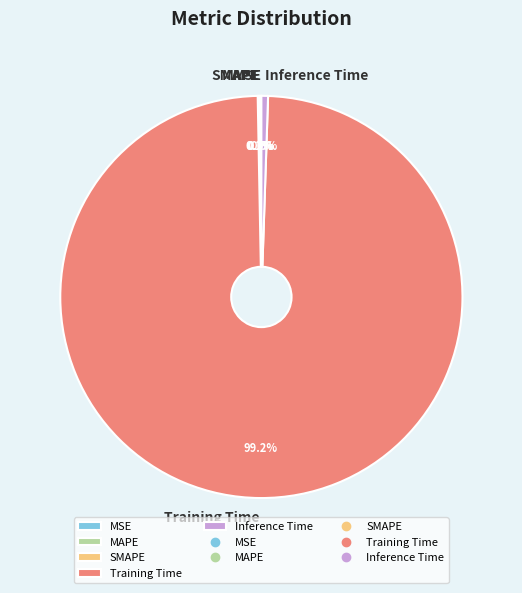

Which category has the biggest portion of the pie?

Training Time